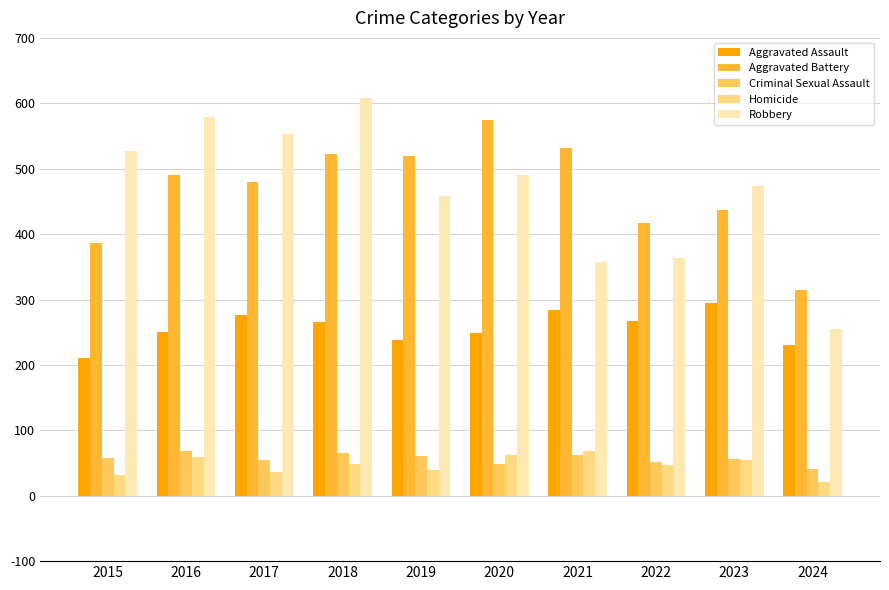

What are all the series names shown in the legend?

Aggravated Assault, Aggravated Battery, Criminal Sexual Assault, Homicide, Robbery